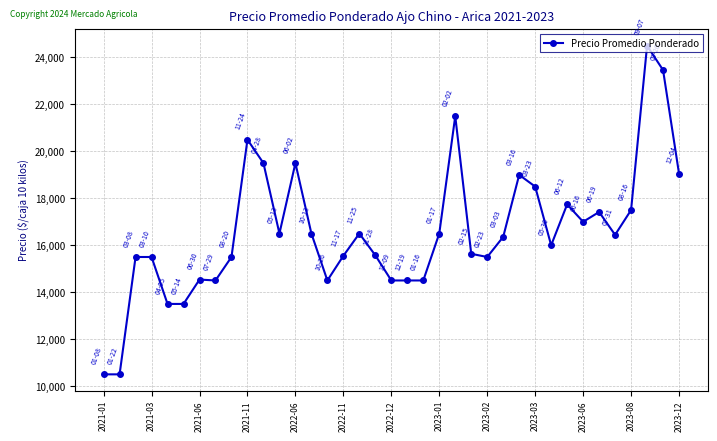

Does the chart display data point markers on the line(s)?

Yes